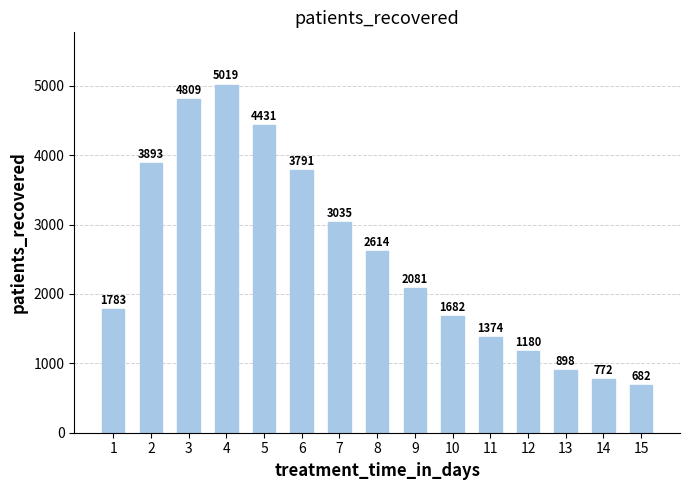

List the labels in order of value, largest first.

4, 3, 5, 2, 6, 7, 8, 9, 1, 10, 11, 12, 13, 14, 15